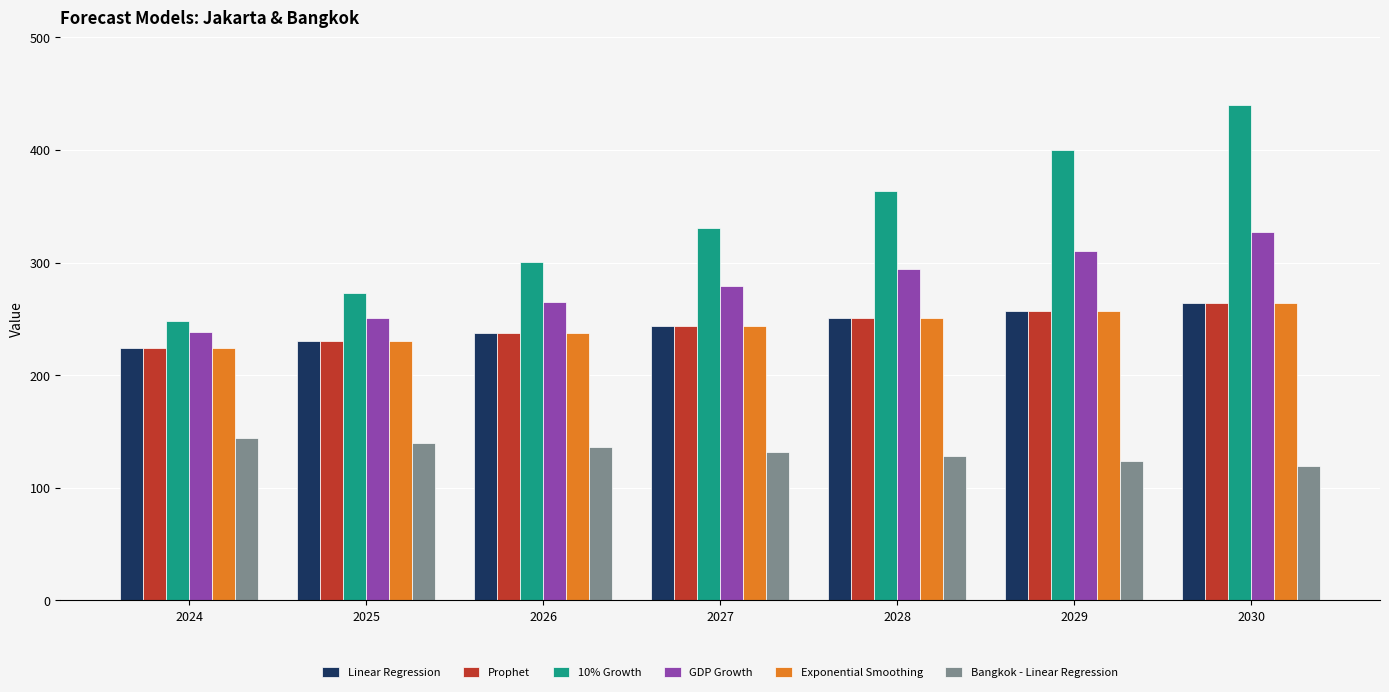

Which label corresponds to the smallest value in the chart?

2030